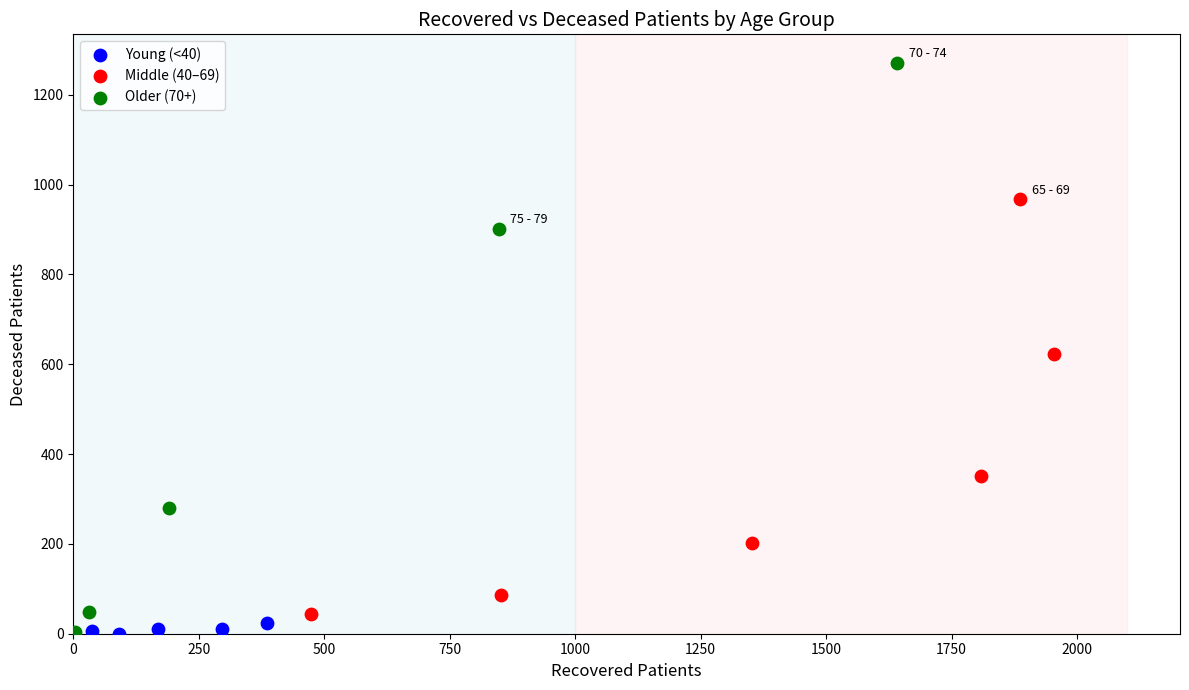

Which series contains the highest Y value?

Older (70+)